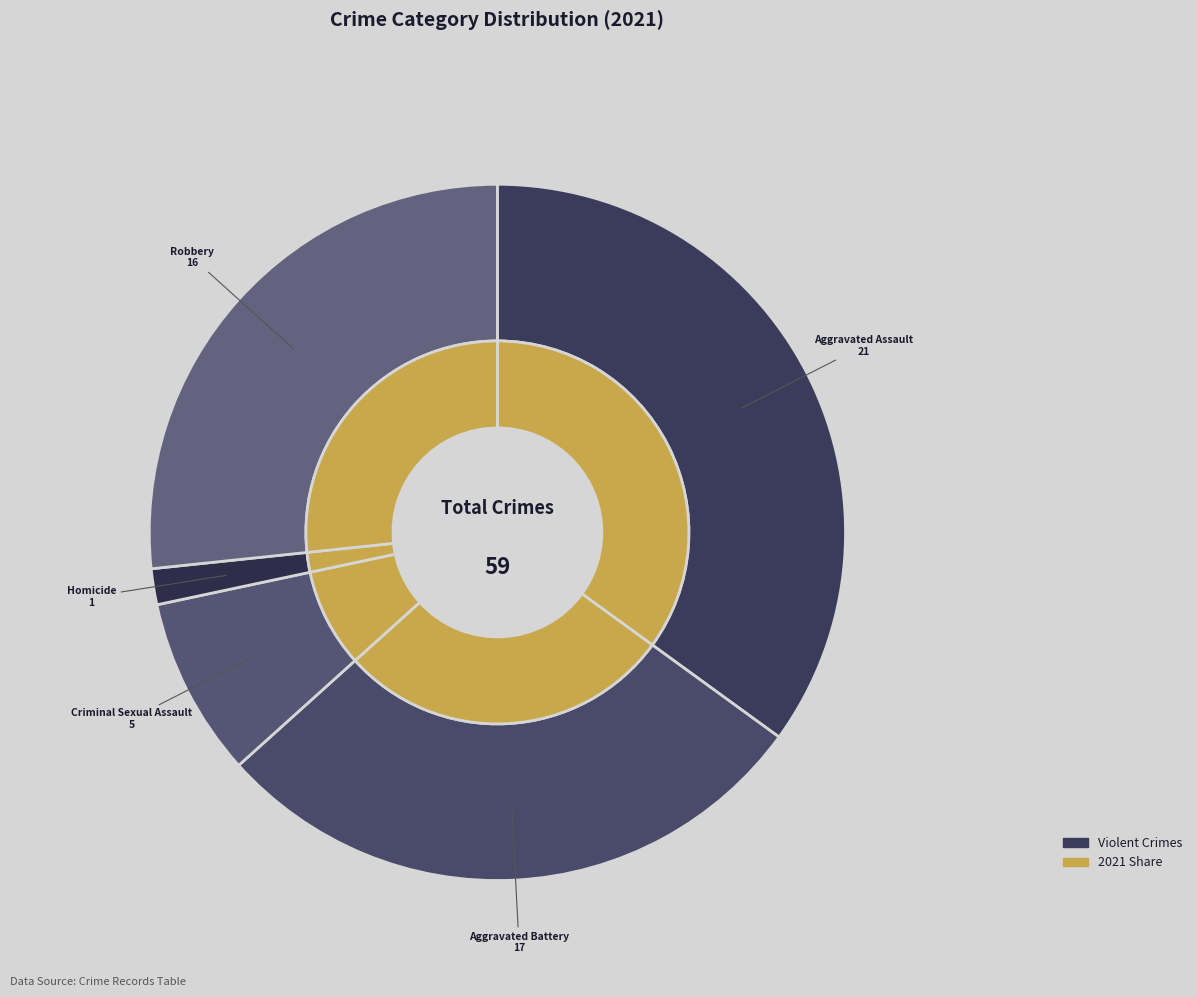

Count the number of slices in the pie.

5